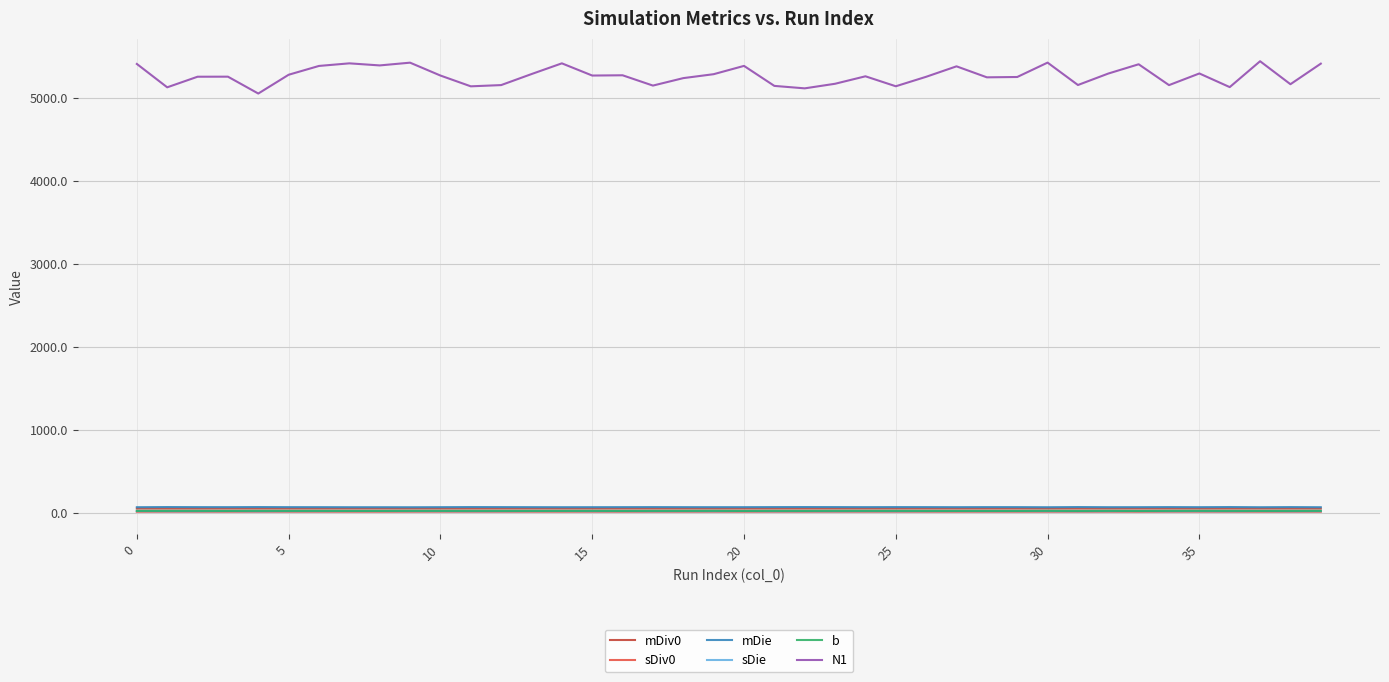

True or false: sDiv0 and N1 intersect in this chart.

False